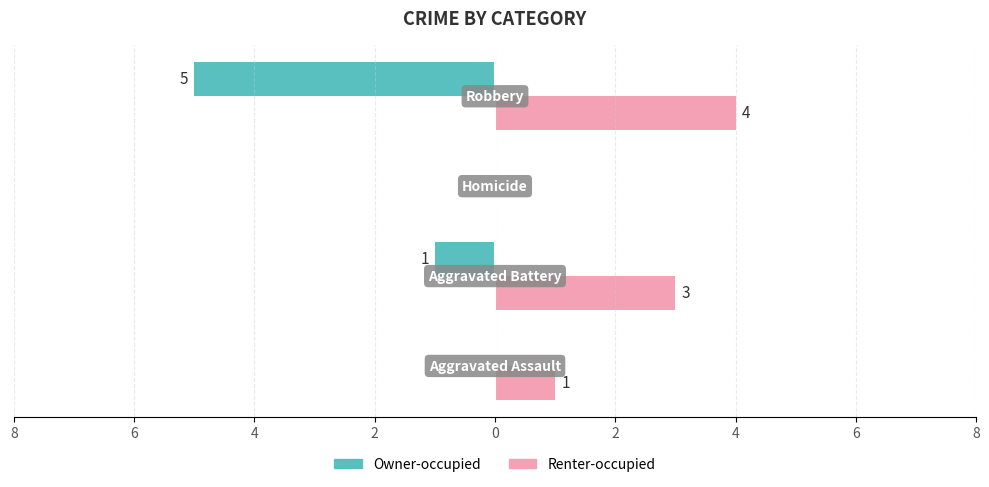

What is the minimum value for Owner-occupied?

-5